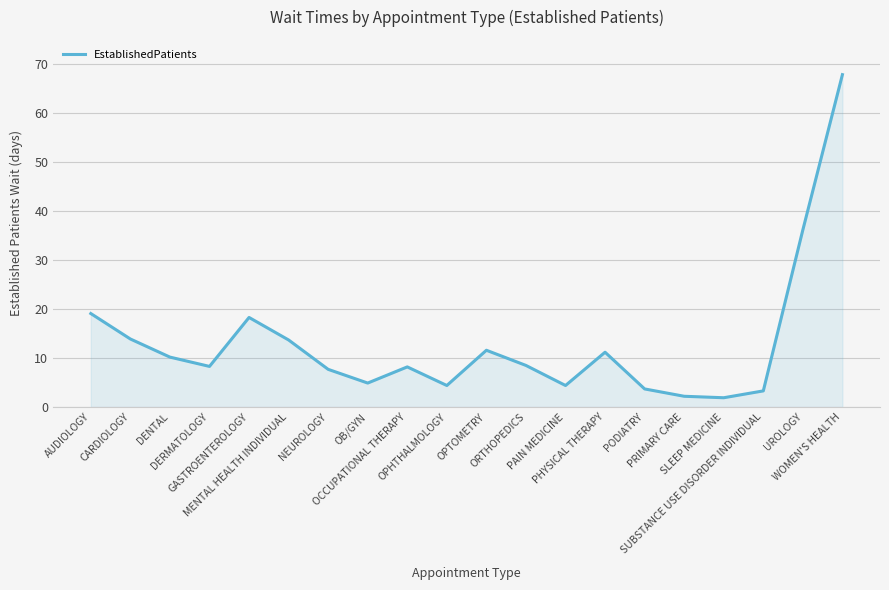

What is the sum of the values at AUDIOLOGY and SLEEP MEDICINE?

21.0